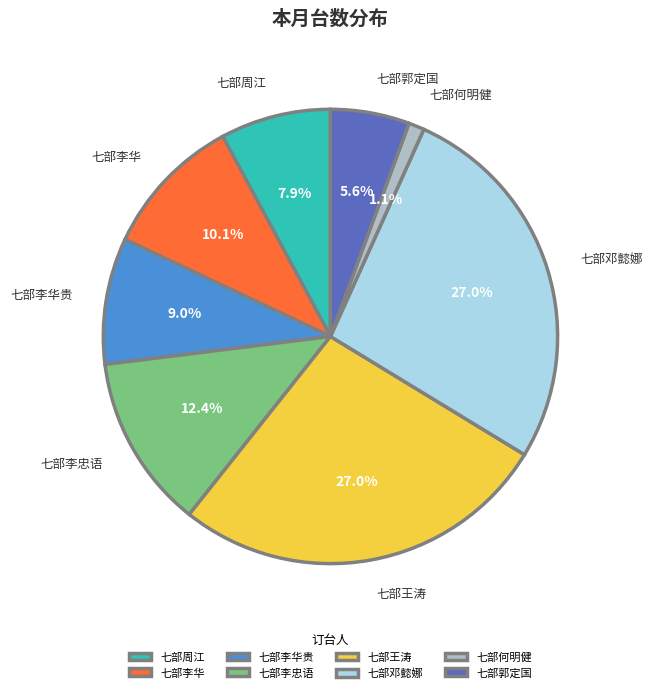

Count the number of slices in the pie.

8